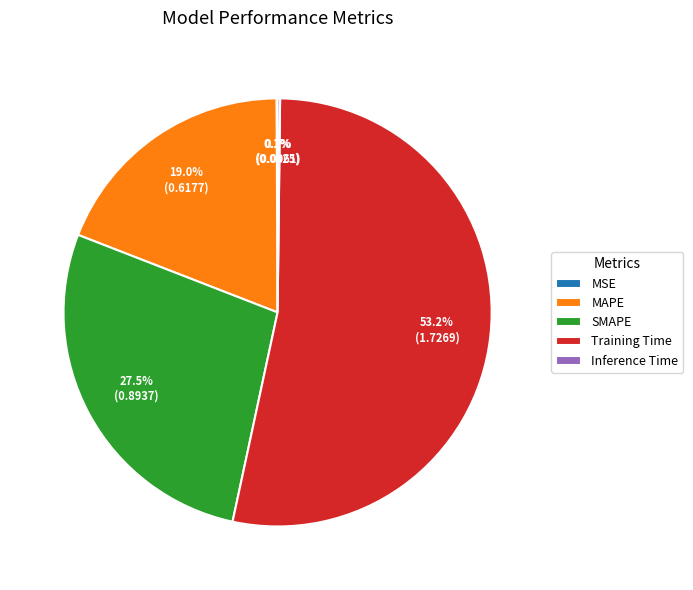

Which category has the biggest portion of the pie?

Training Time